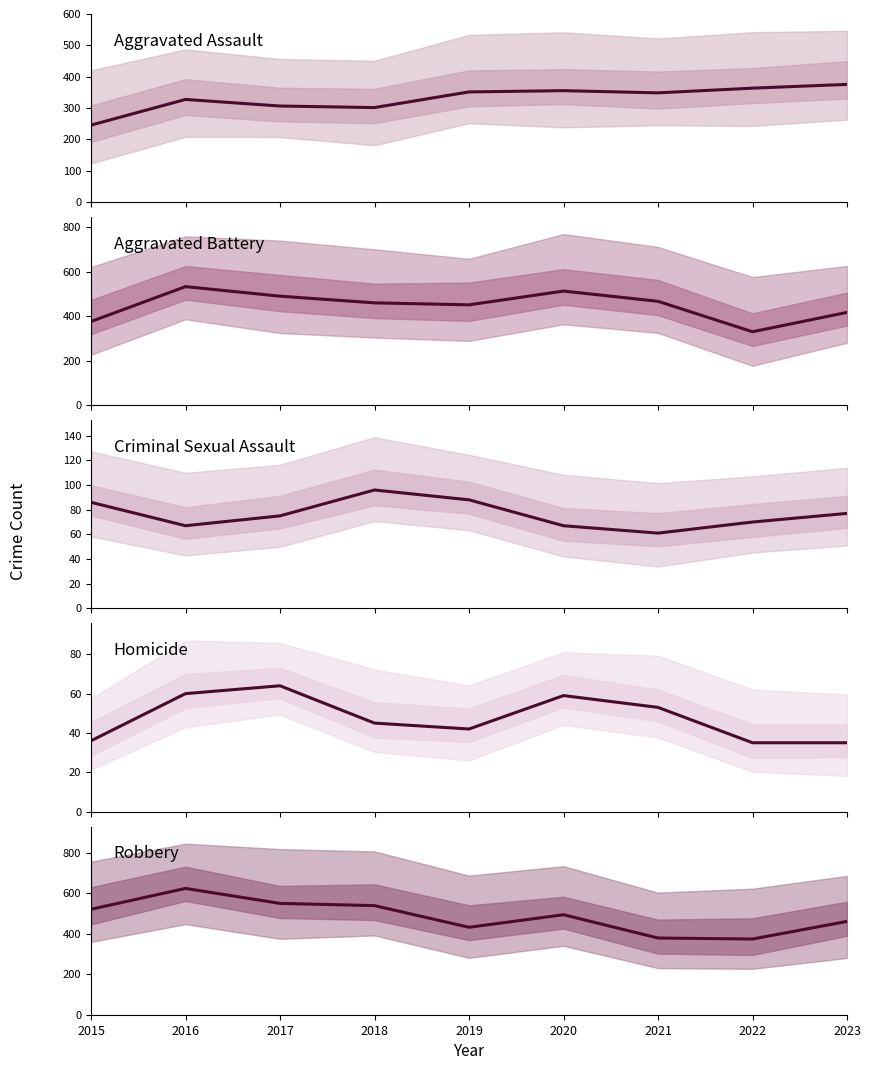

In Aggravated Battery, how many points are higher than both neighbors (excluding endpoints)?

2